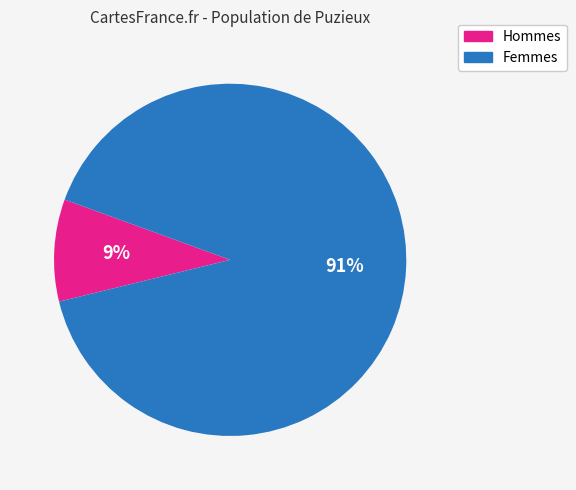

The Femmes slice represents 91% of the pie. True or false?

True